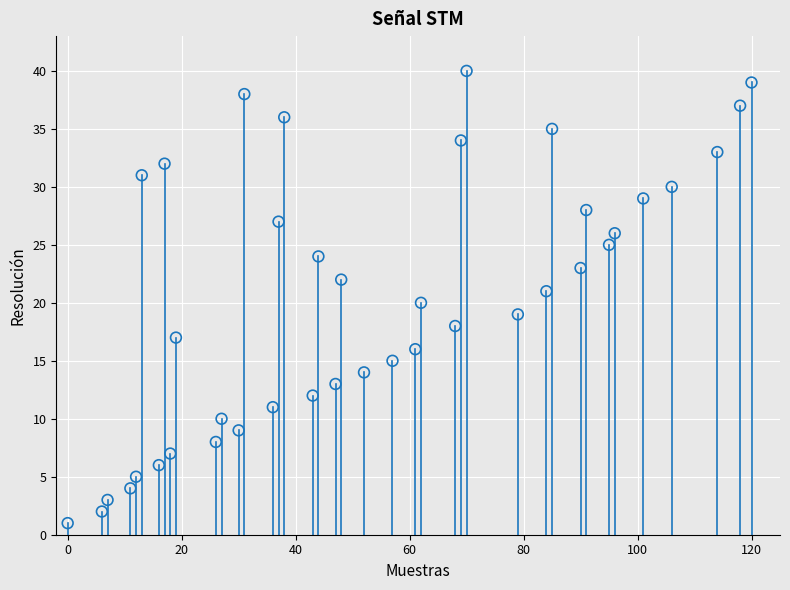

What is the range of Y values (max minus min)?

39